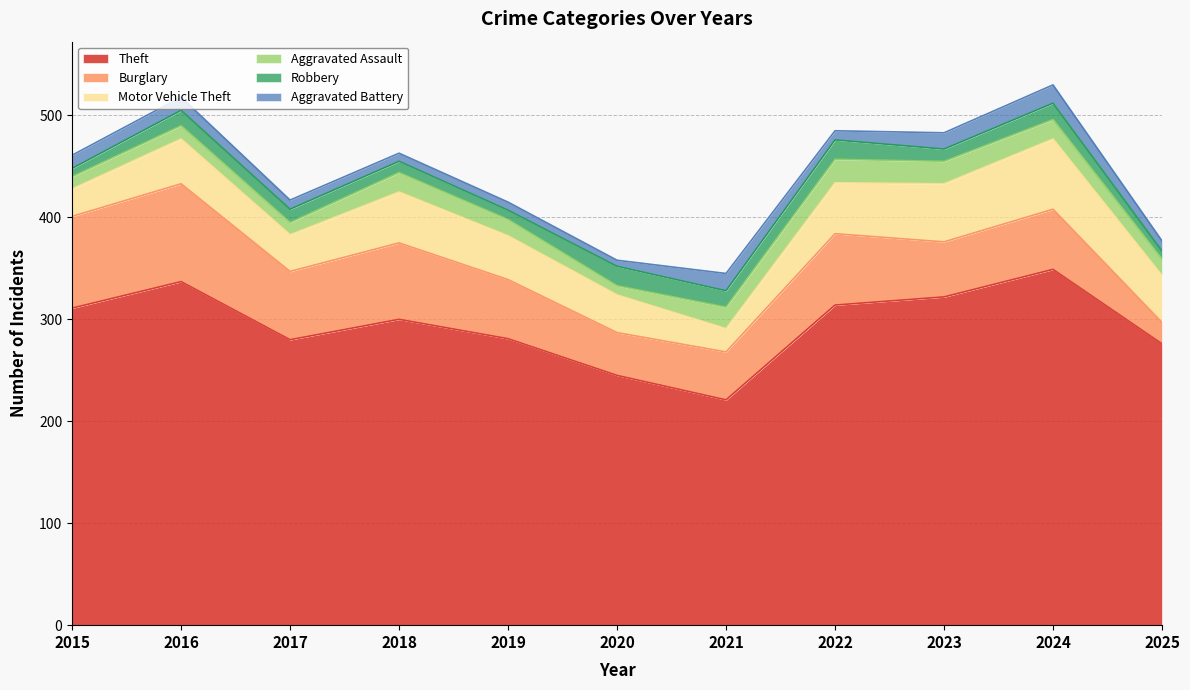

How many lines are shown in the chart?

6